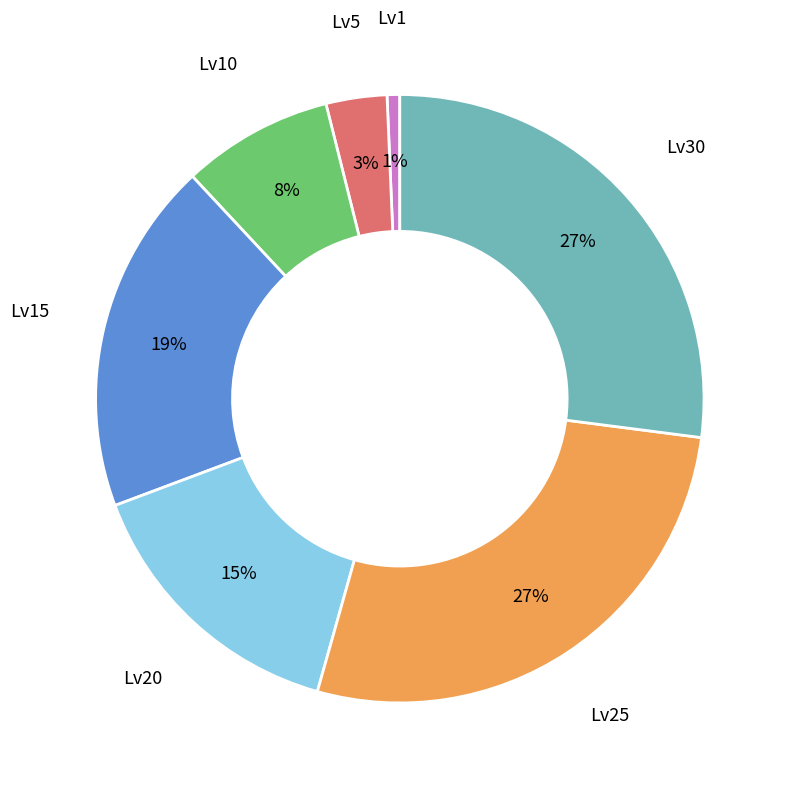

To the nearest percent, what is the average slice percentage?

14%